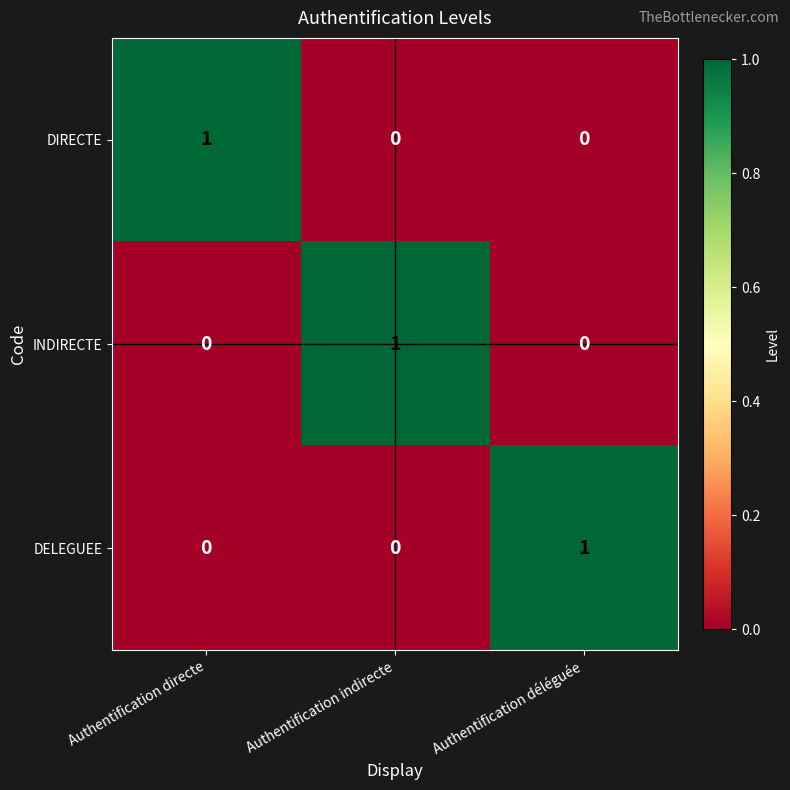

How many DIRECTE values are between 0 and 1?

3